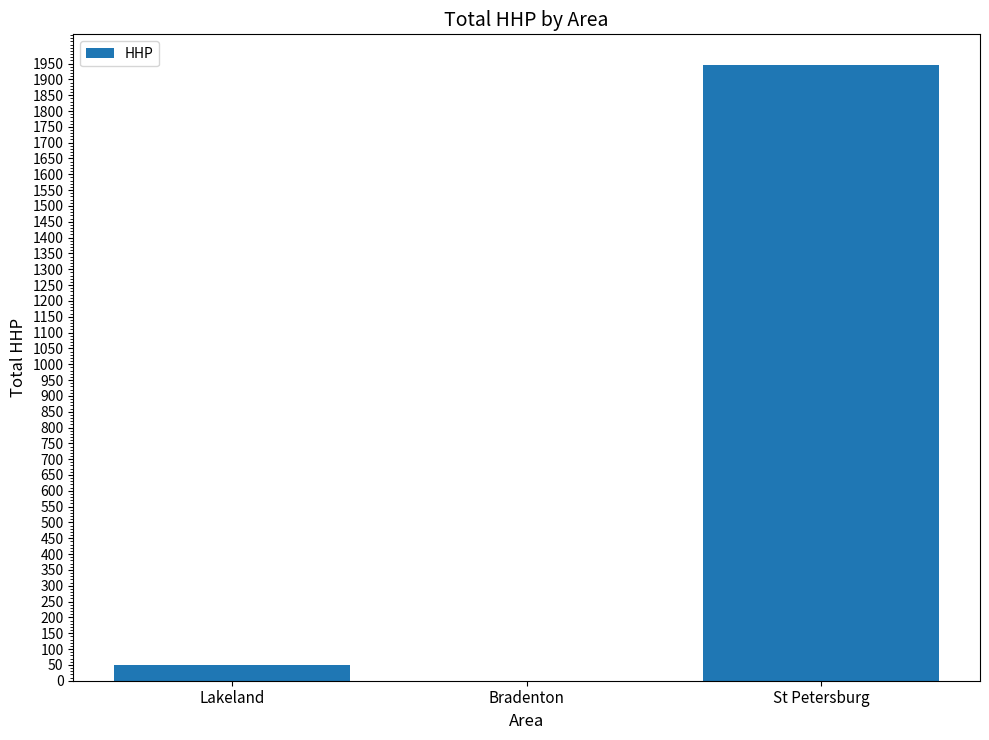

What is the sum of all values?

1995